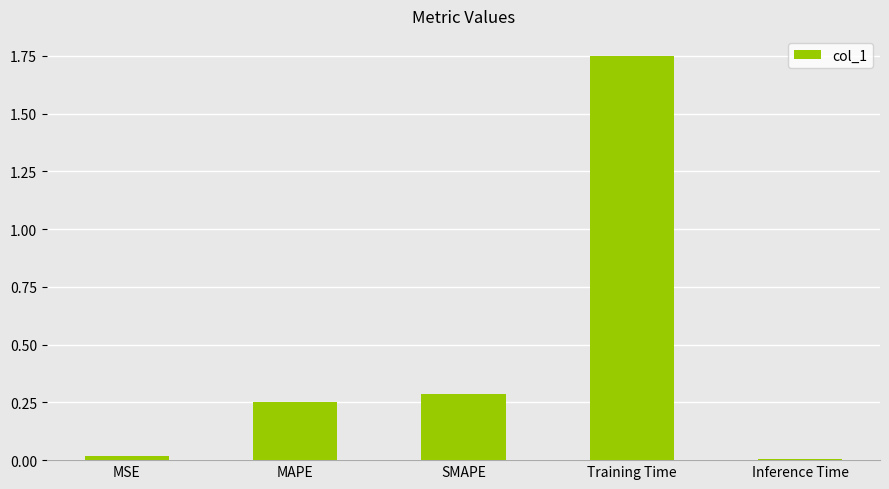

Between MSE and Training Time, which is larger?

Training Time